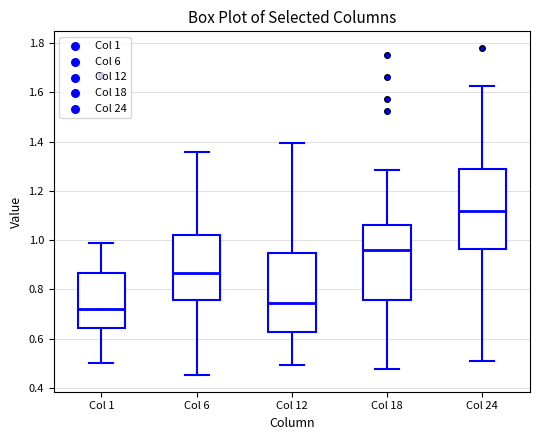

Where does the upper whisker of the box for Col 18 end on the y-axis? The values are not printed on the chart, so give them approximately, as read against the axis.

1.28